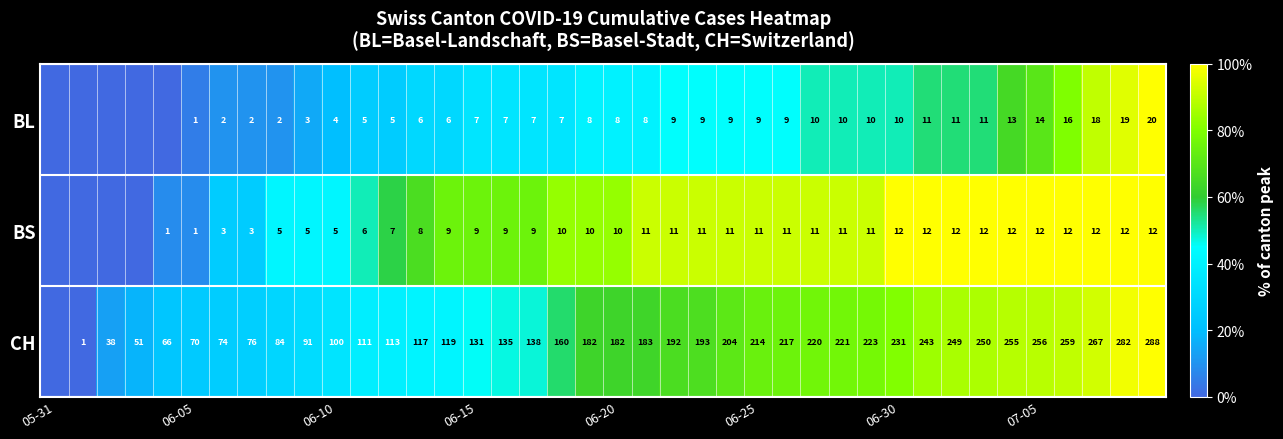

The BS series shows 12 at 06-30. True or false?

True